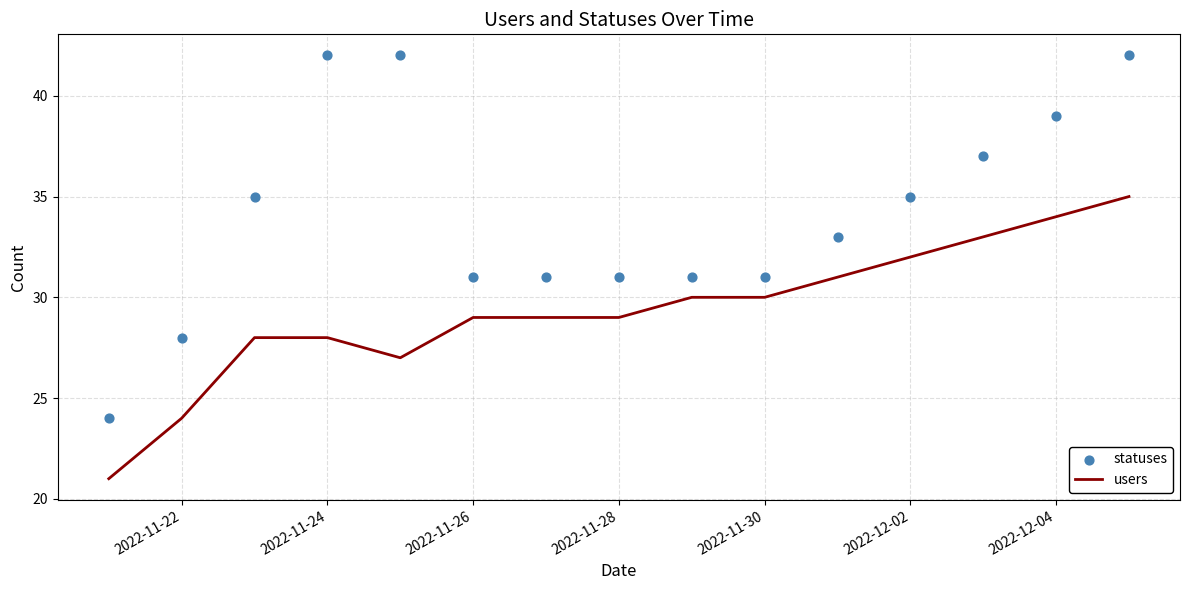

At how many categories does at least one series exceed 28?

13